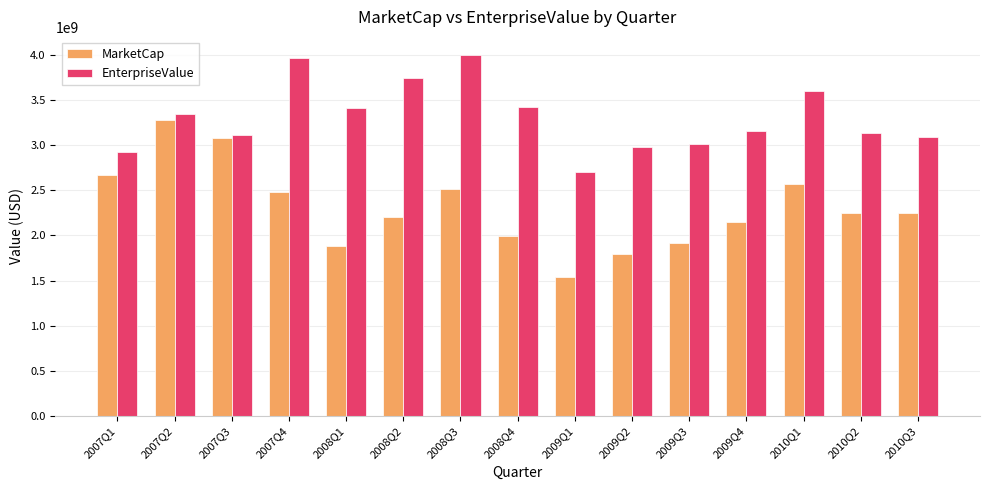

Which series changed the most between 2009Q2 and 2010Q3?

MarketCap